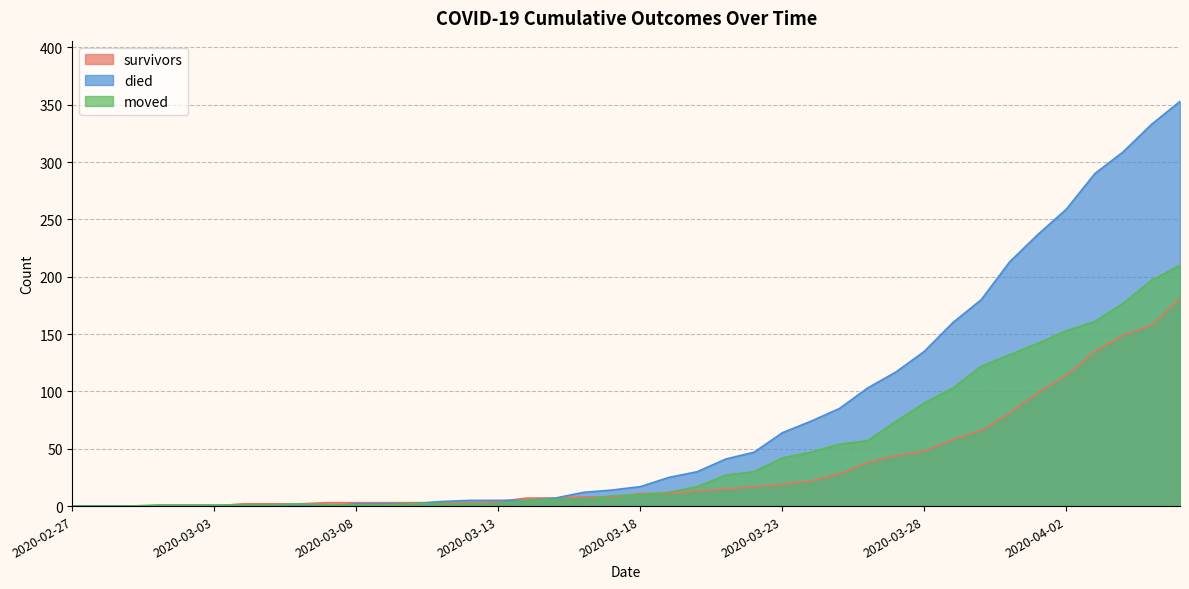

Is it true that died equals 38 at 2020-03-25?

False